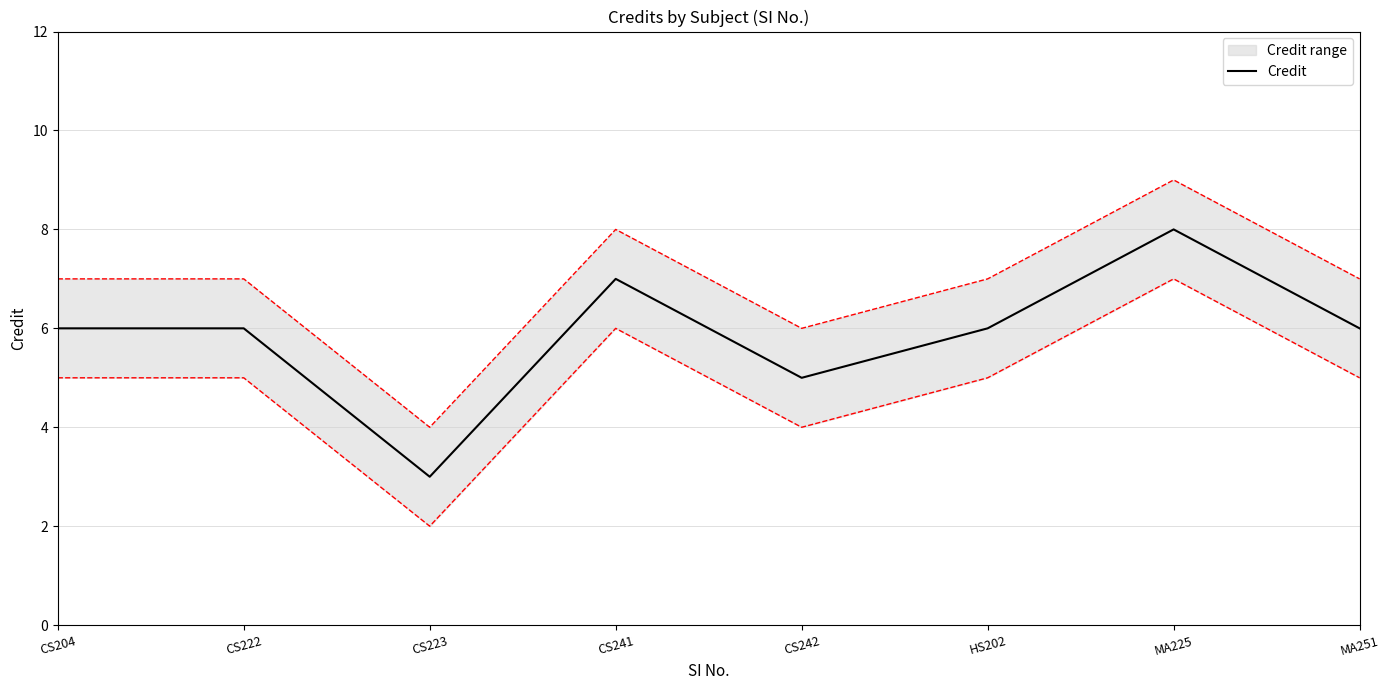

True or false: the data shows 1 at CS242.

False